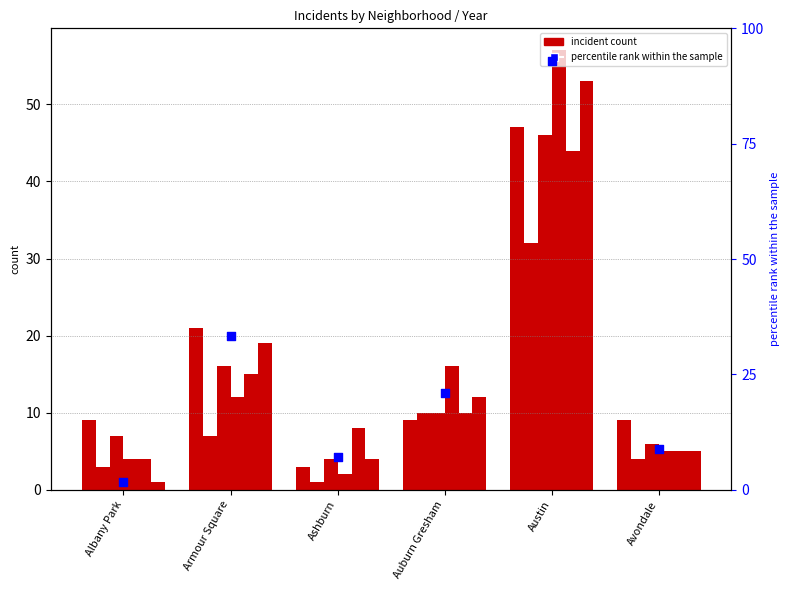

What is the ratio of the value at Auburn Gresham to the value at Ashburn?

3.0